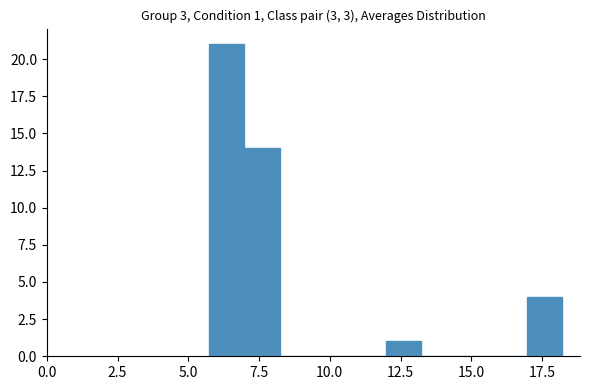

Read against the x-axis, roughly where is the centre of the tallest bar?

6.5